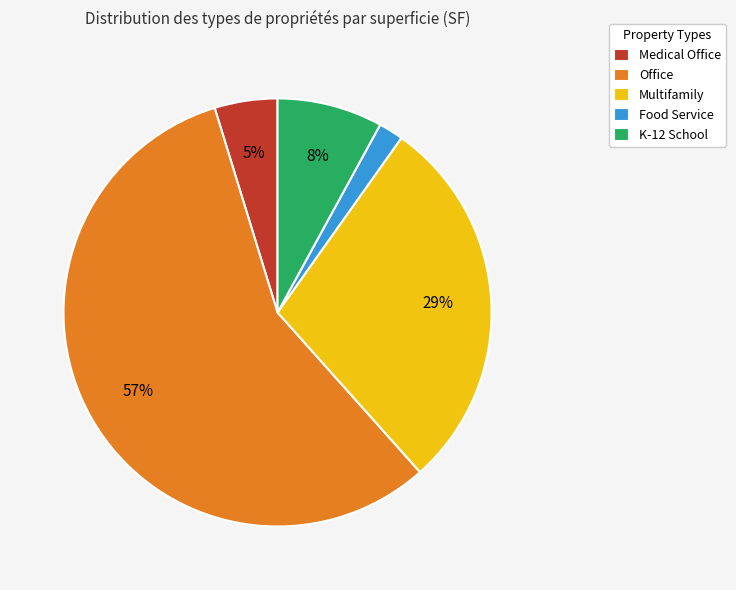

Count the number of slices in the pie.

5